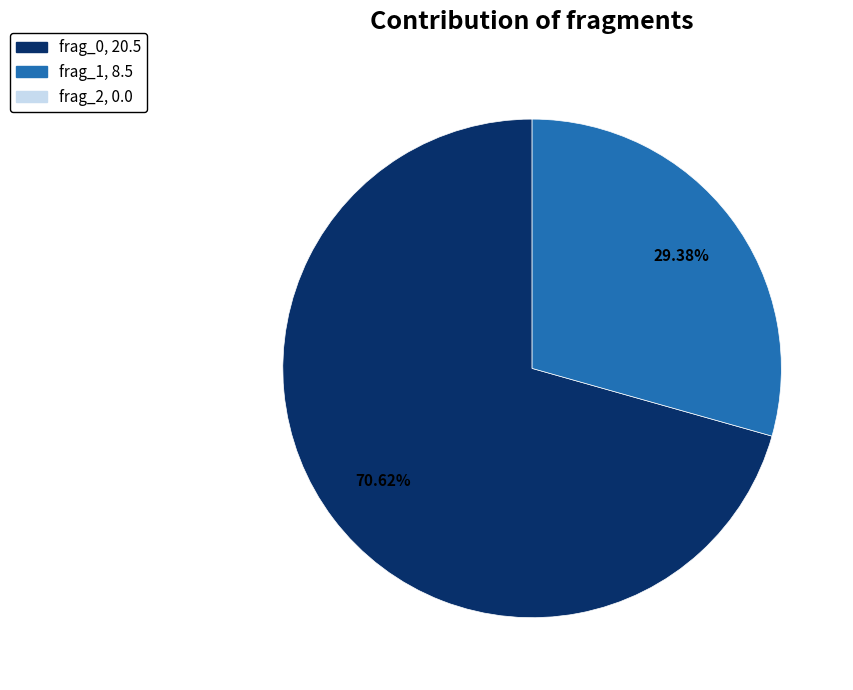

Does any single category account for the majority?

Yes